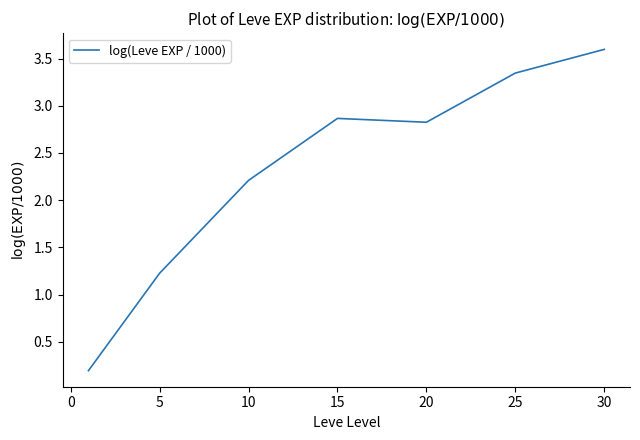

True or false: there are more than 1 points higher than both neighbors.

False